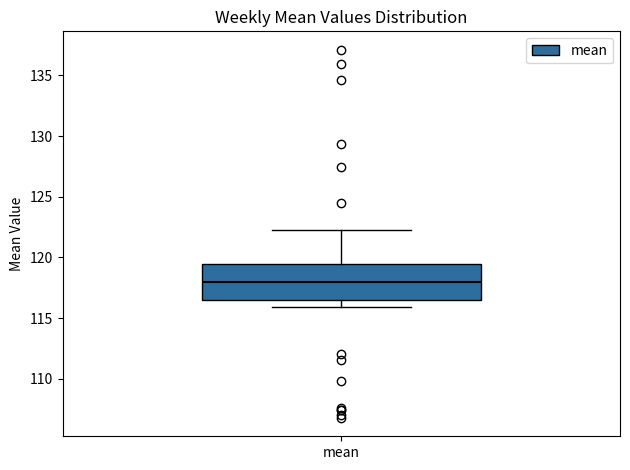

Transcribe this box plot: give where the median line is, the range the box spans, and where the two whiskers end, as read against the y-axis. The values are not printed on the chart, so give them approximately, as read against the axis.

median 118.0, box 116.5 to 119.5, whiskers 116.0 to 122.5